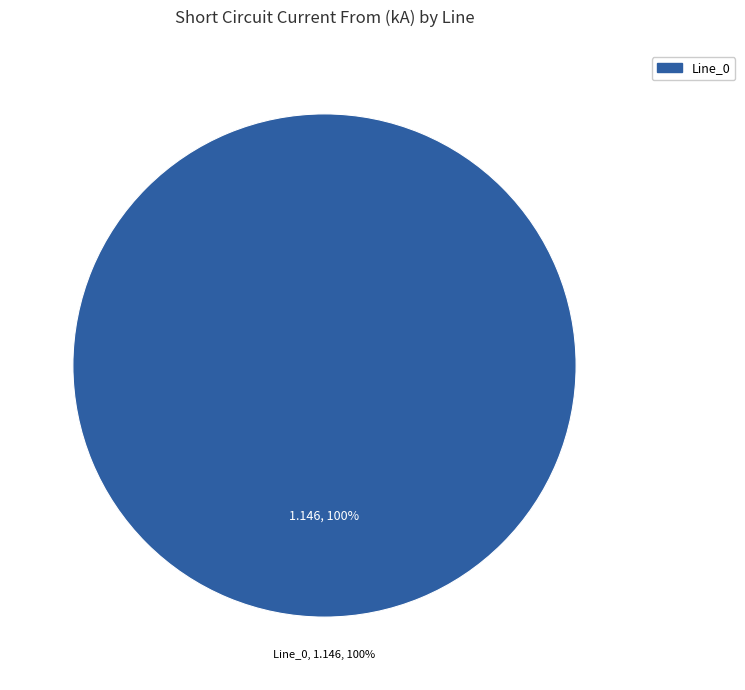

The Line_2 slice represents 8% of the pie. True or false?

False